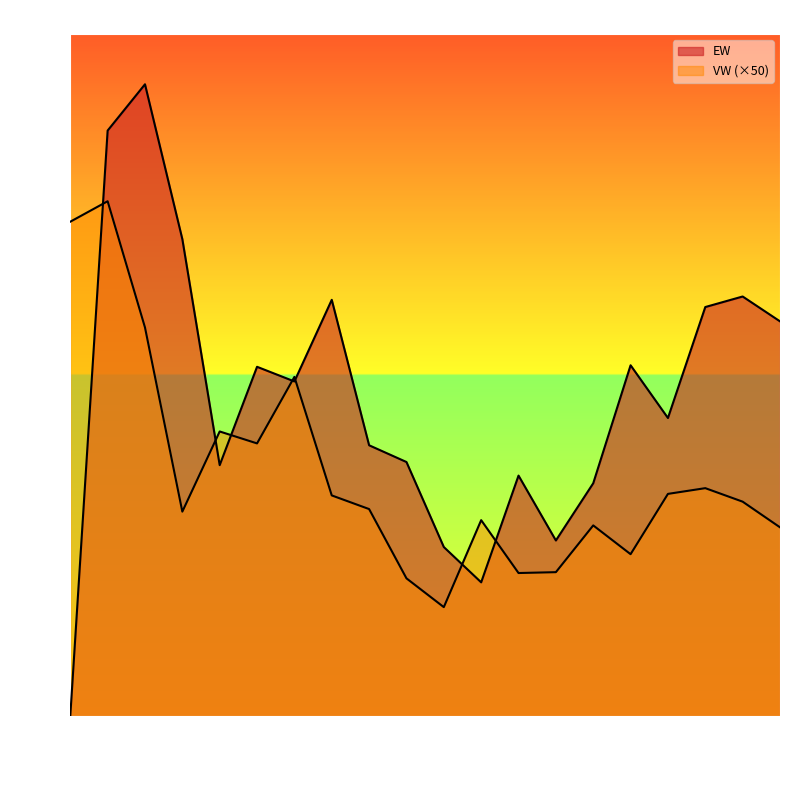

What is the smallest value displayed?

1.0